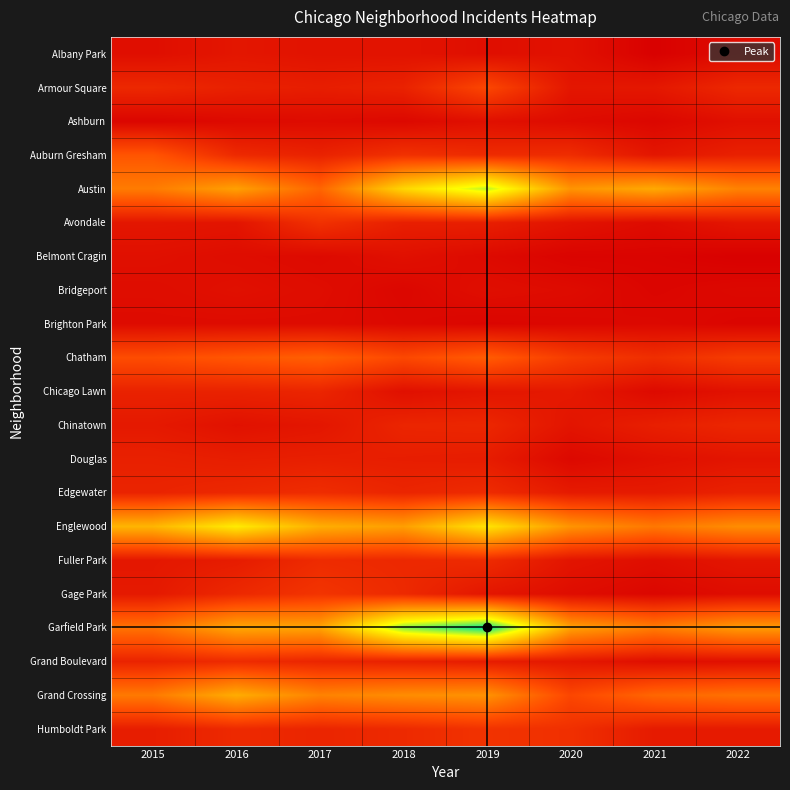

What is the total value across all series at 2021?

514